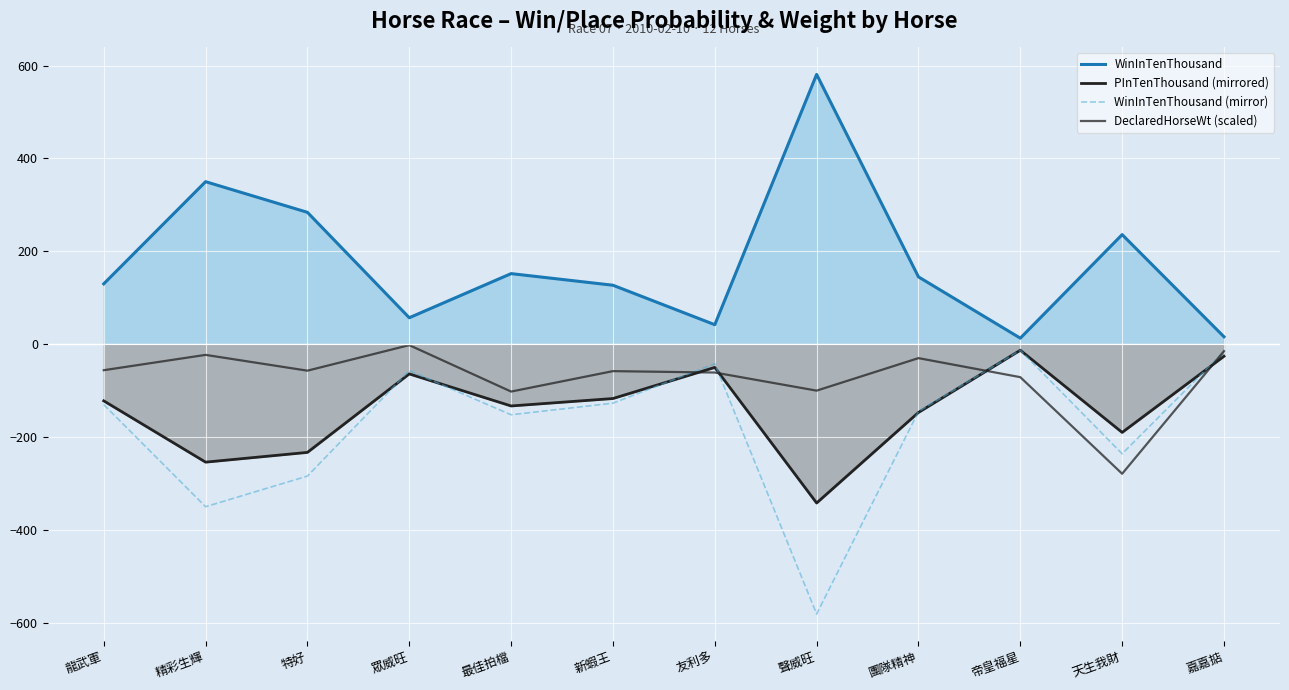

What is the minimum value for WinInTenThousand?

13